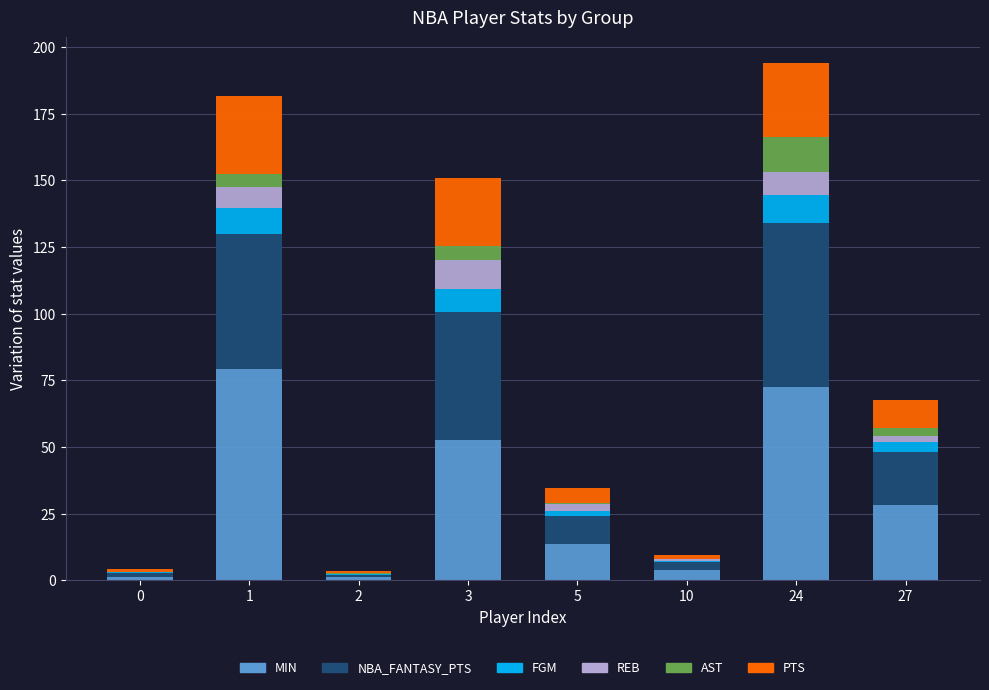

What is the total value across all series at 3?

150.8